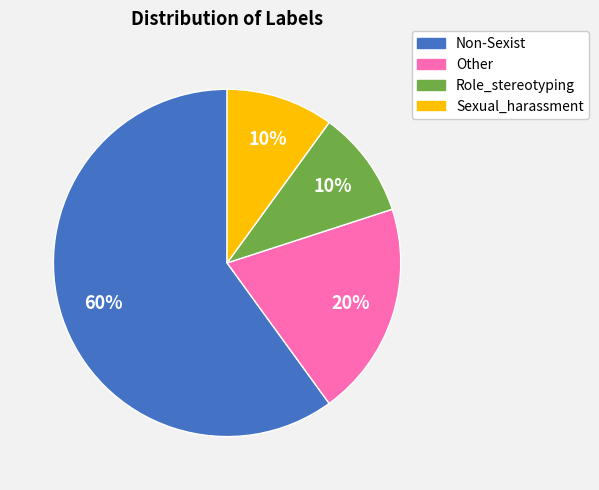

Combined, do Sexual_harassment and Other account for over 50%?

No